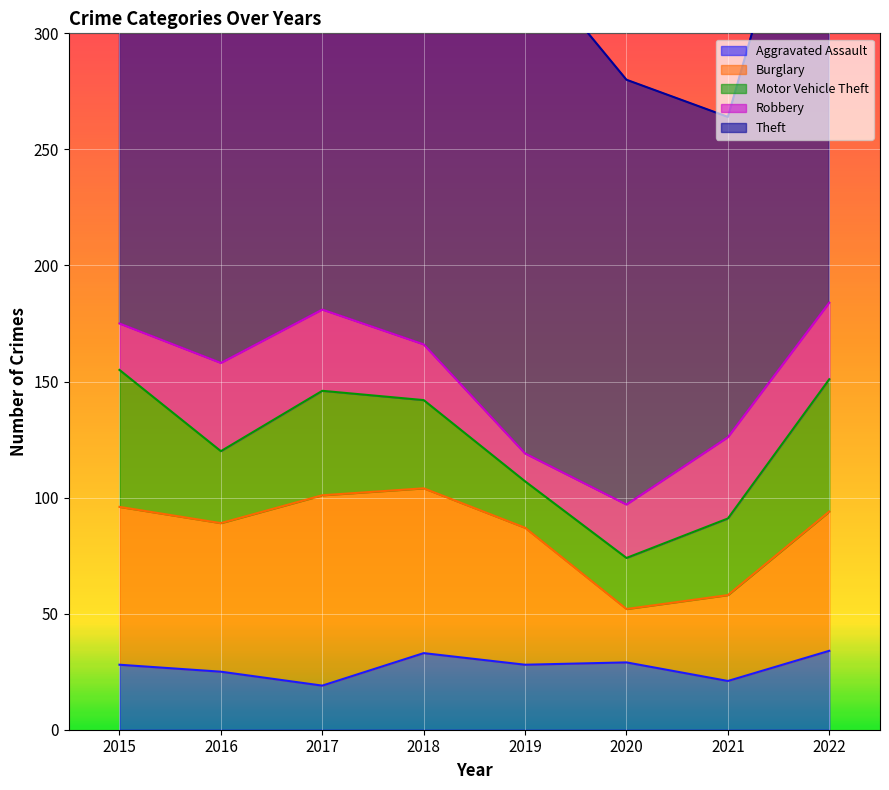

True or false: Robbery and Burglary intersect in this chart.

False